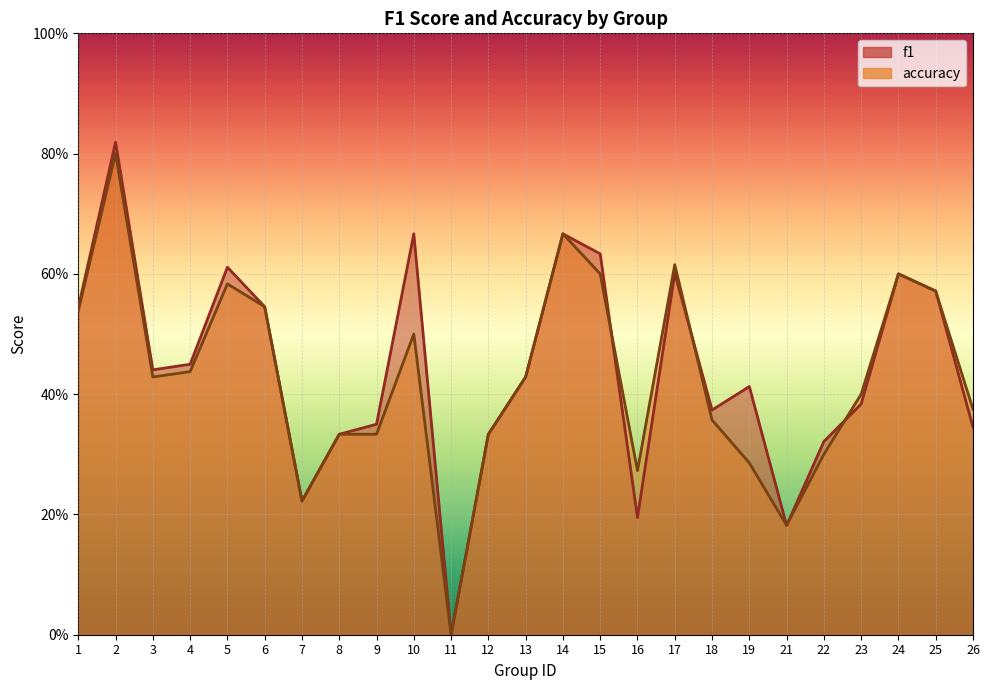

Reading left to right, list all the values displayed in this chart.

f1: 0.5	0.8	0.4	0.4	0.6	0.5	0.2	0.3	0.4	0.7	0.0	0.3	0.4	0.7	0.6	0.2	0.6	0.4	0.4	0.2	0.3	0.4	0.6	0.6	0.3
accuracy: 0.5	0.8	0.4	0.4	0.6	0.5	0.2	0.3	0.3	0.5	0.0	0.3	0.4	0.7	0.6	0.3	0.6	0.4	0.3	0.2	0.3	0.4	0.6	0.6	0.4